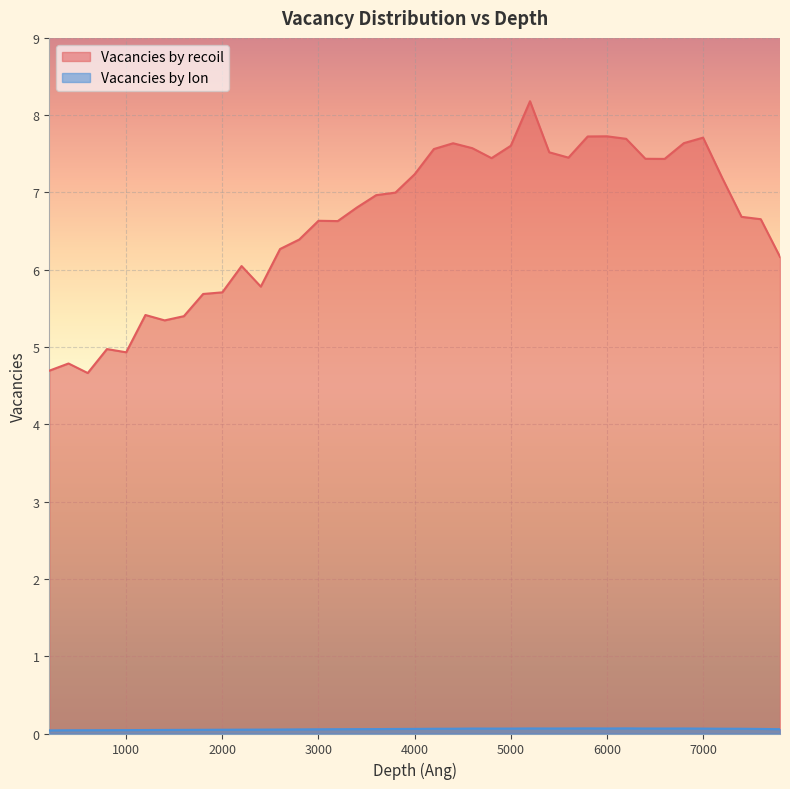

At which label does Vacancies by recoil reach its minimum?

600.01